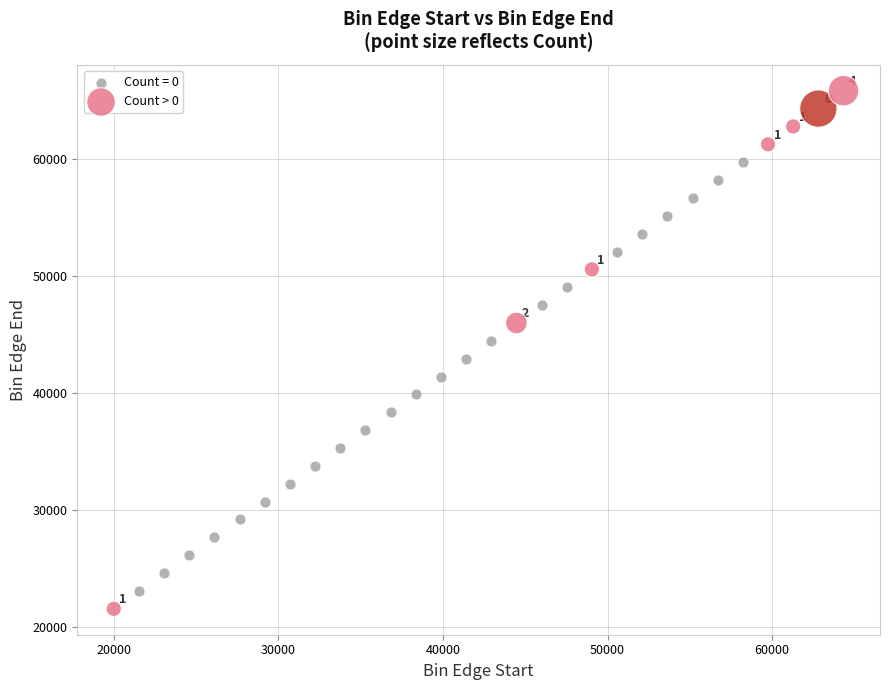

Which series contains the highest Y value?

Count > 0